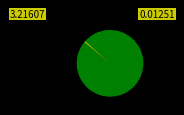

Which slice is the smallest?

MSE